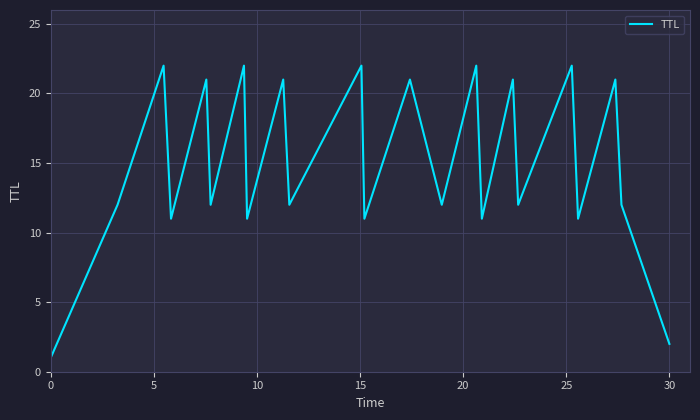

What is the smallest value displayed?

1